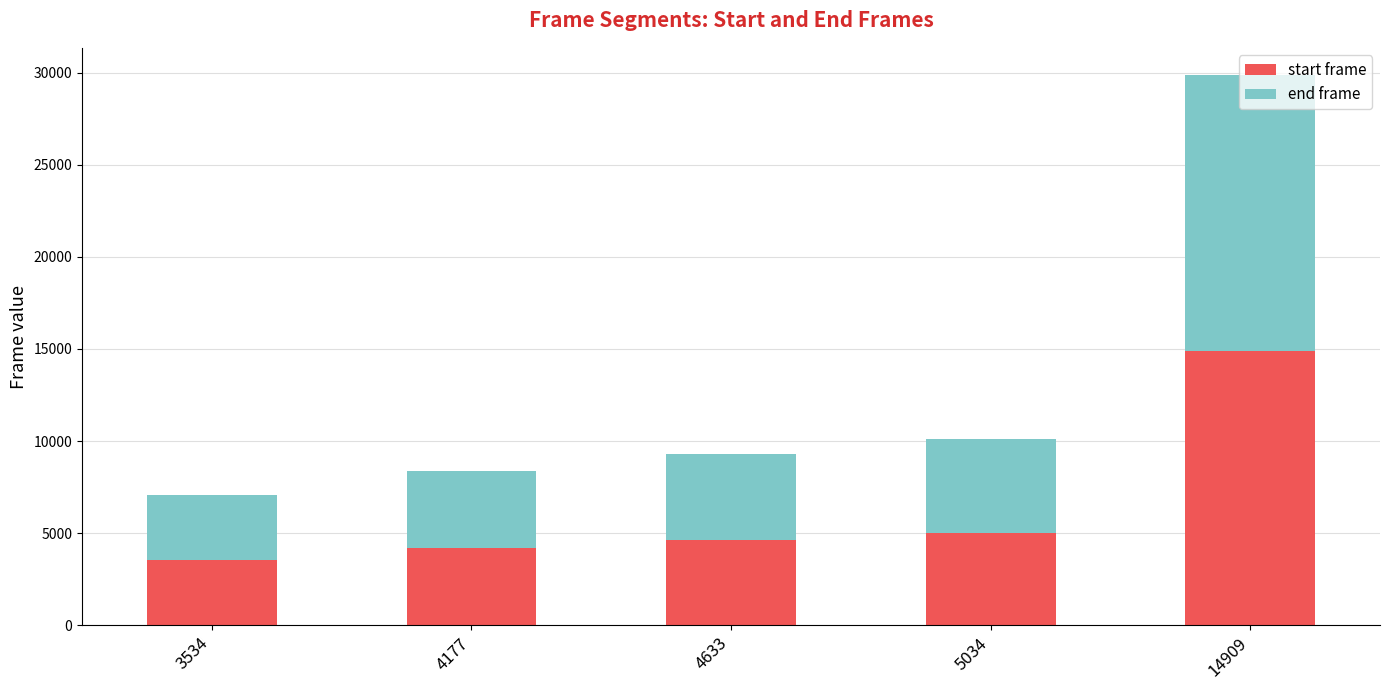

At which label does start frame reach its minimum?

3534